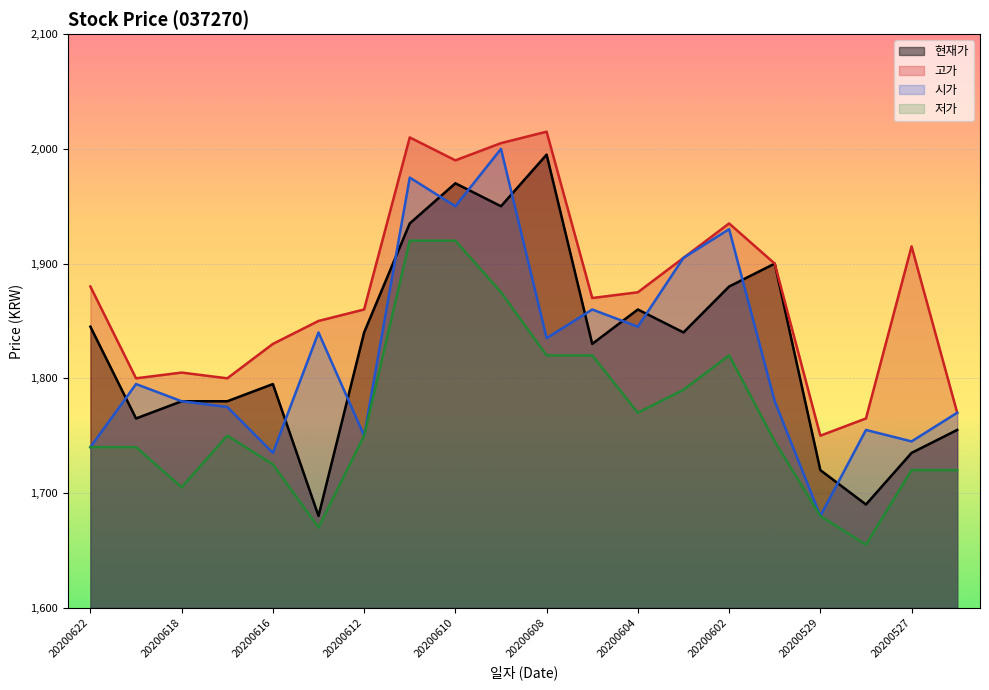

True or false: 고가 has more than 2 points higher than both neighbors.

True